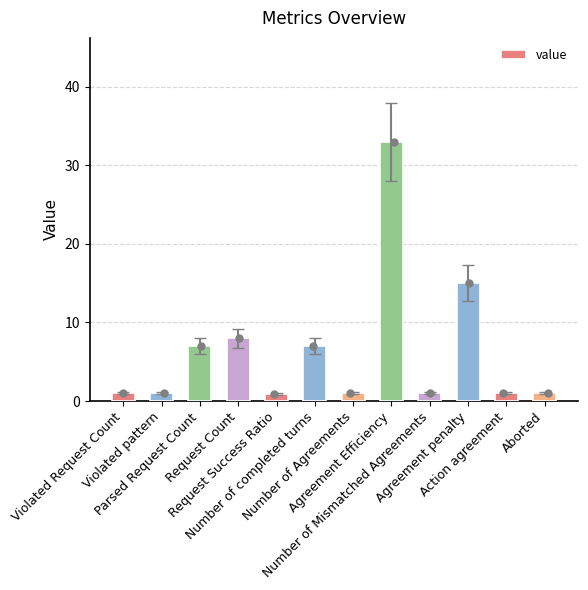

Between Violated Request Count and Aborted, which is larger?

Violated Request Count